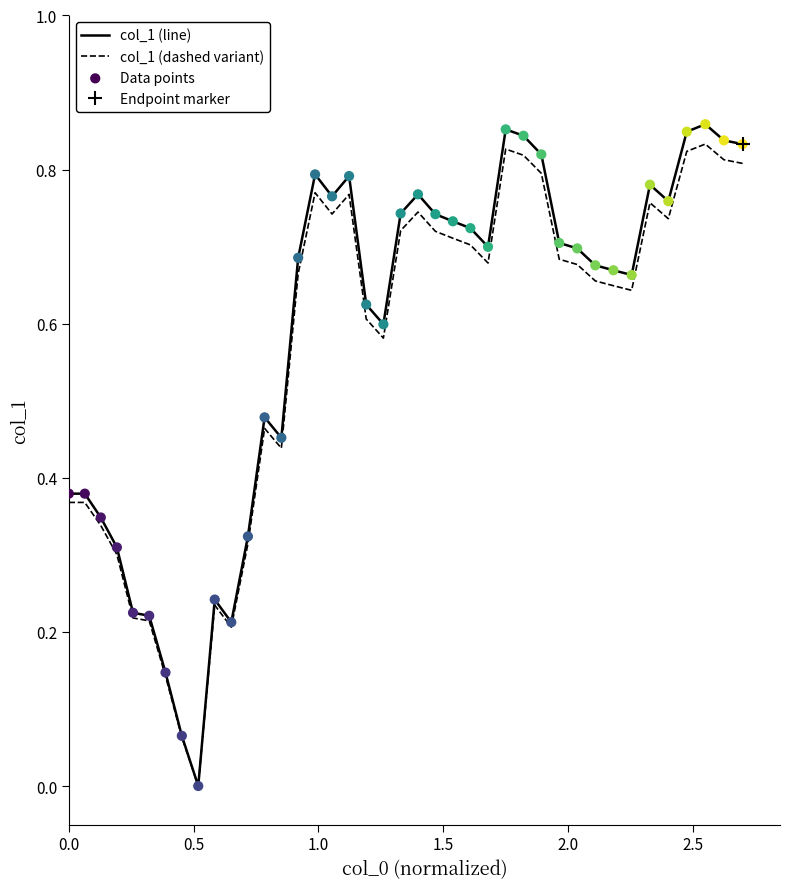

Is the value of Data points at 34 greater than the value of col_1 (dashed variant) at 33?

Yes